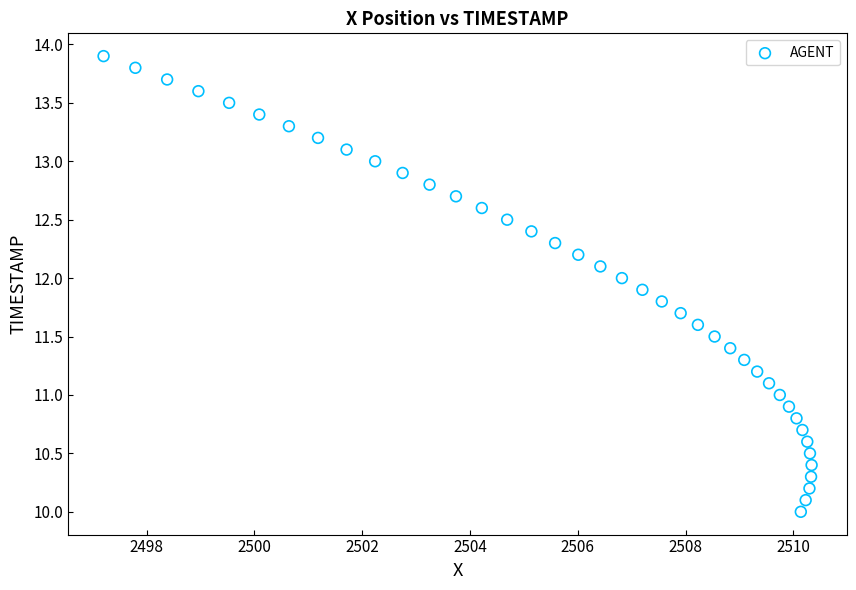

What is the range of Y values (max minus min)?

3.9